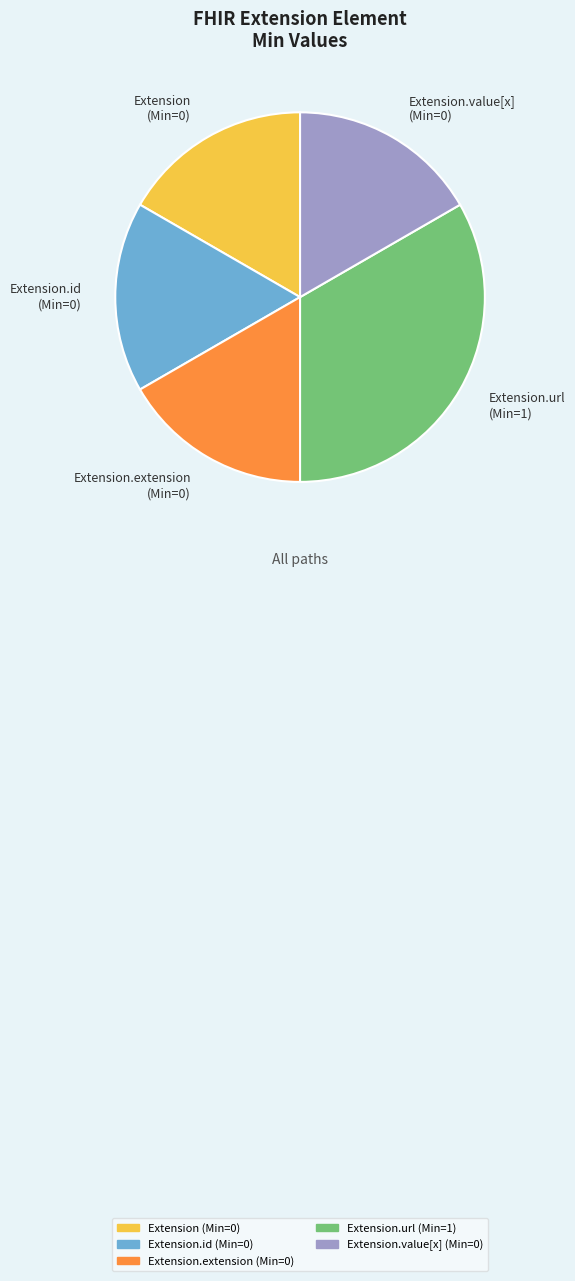

Count the number of slices in the pie.

5